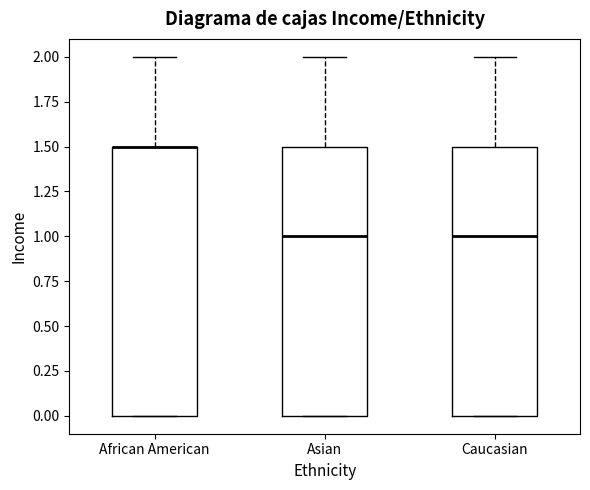

Reading left to right, transcribe this box plot: for each box, give where its median line is, the range the box spans, and where its two whiskers end, as read against the y-axis. The values are not printed on the chart, so give them approximately, as read against the axis.

African American: median 1.5 (drawn on the box's upper edge), box 0.0 to 1.5, whiskers 0.0 to 2.0
Asian: median 1.0, box 0.0 to 1.5, whiskers 0.0 to 2.0
Caucasian: median 1.0, box 0.0 to 1.5, whiskers 0.0 to 2.0